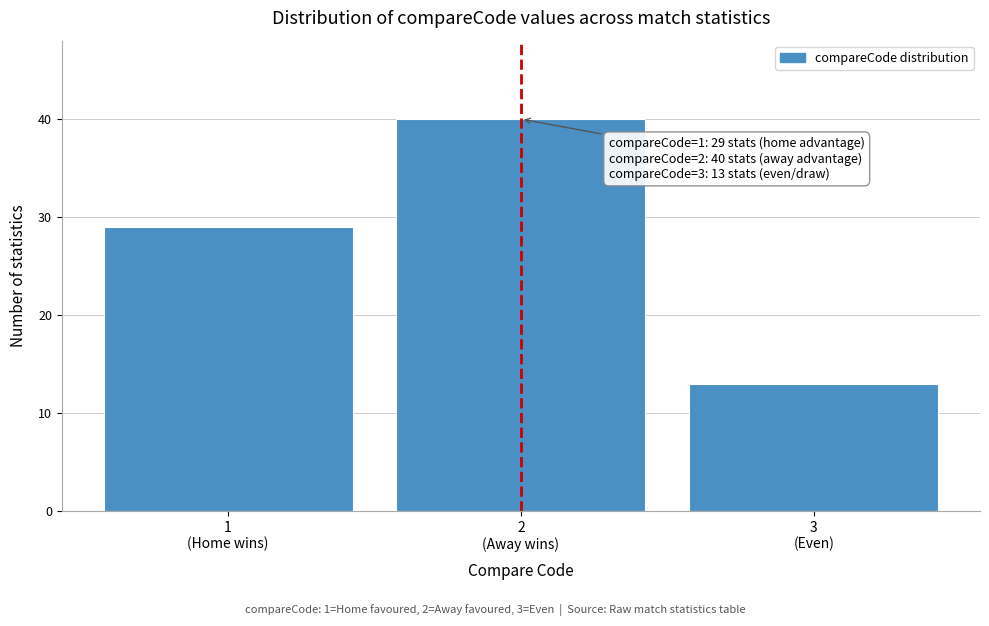

Reading left to right, what are all the values shown in this chart?

29	40	13